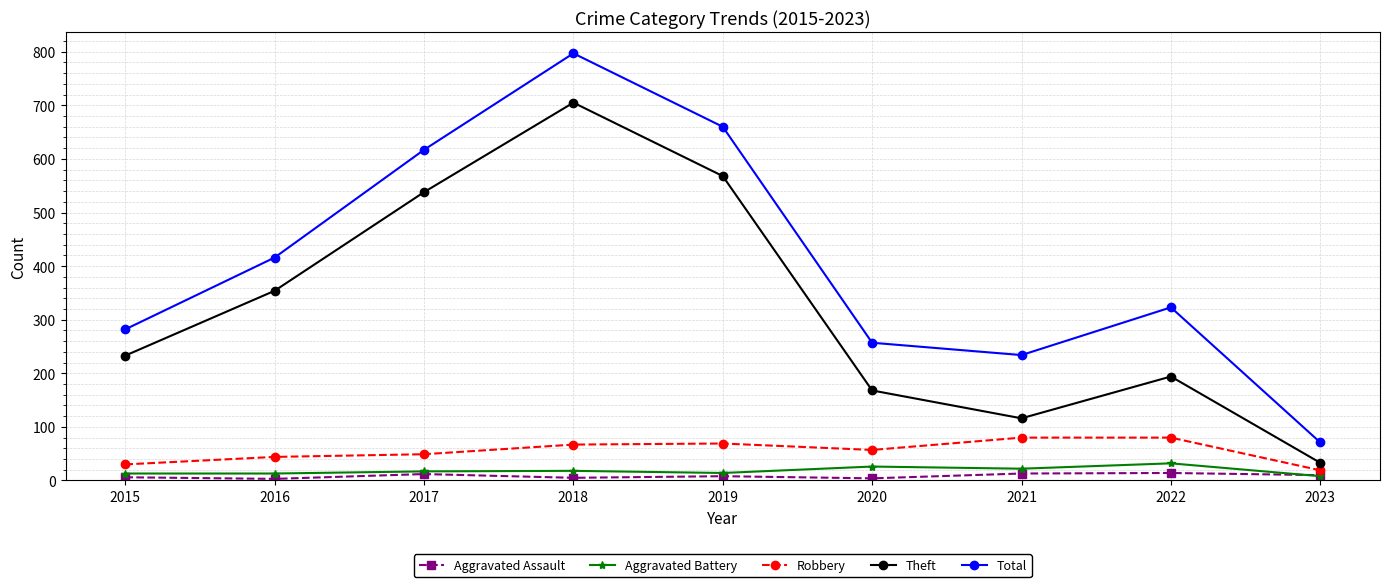

What is the value of the Aggravated Battery point at the 2nd from the left?

13